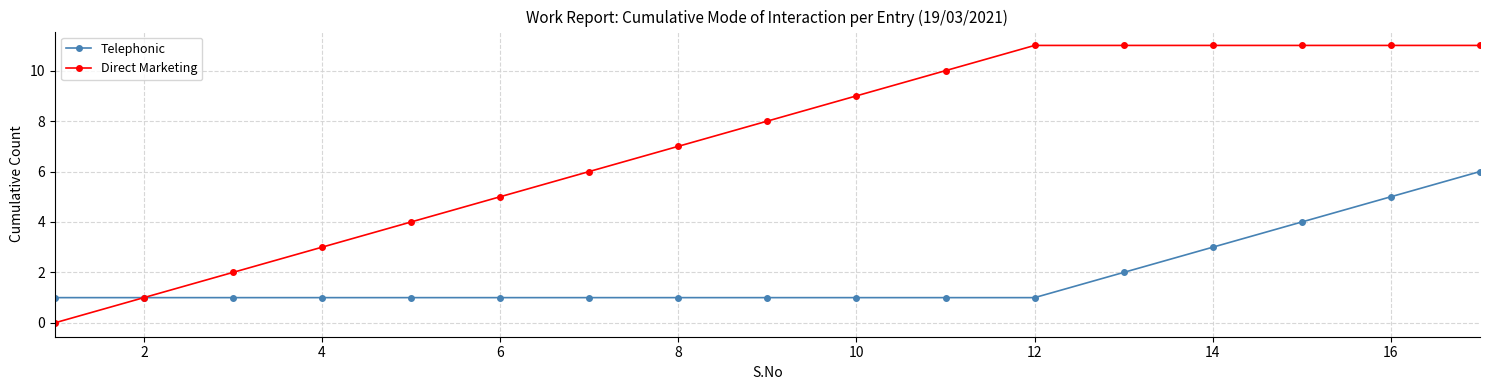

Reading left to right, what are all the values shown in this chart?

Telephonic: 1	1	1	1	1	1	1	1	1	1	1	1	2	3	4	5	6
Direct Marketing: 0	1	2	3	4	5	6	7	8	9	10	11	11	11	11	11	11